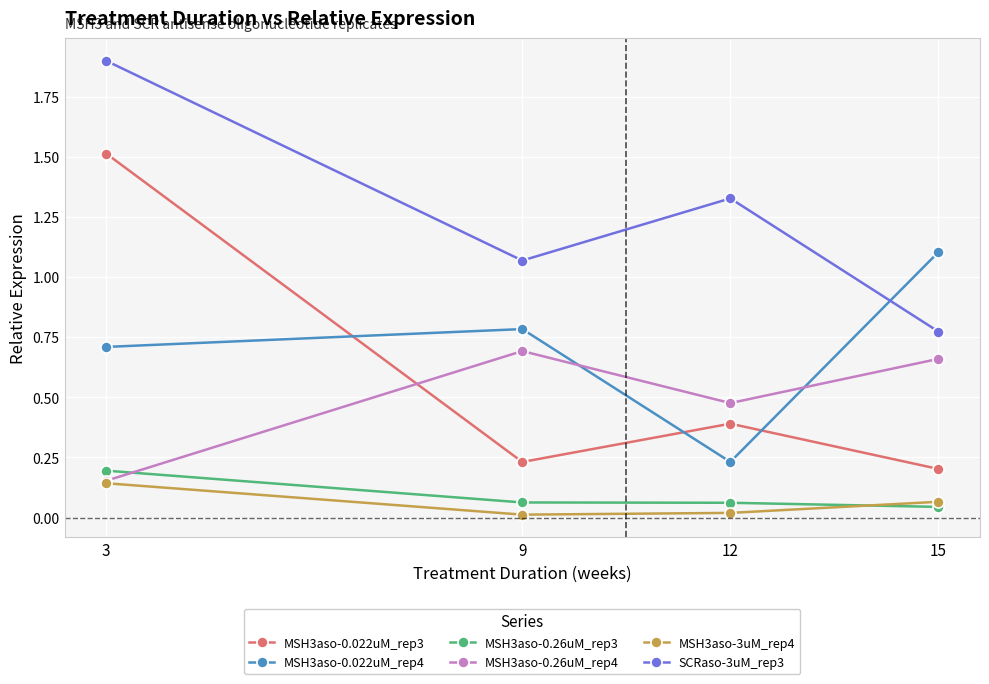

At which label does SCRaso-3uM_rep3 first exceed 1?

3